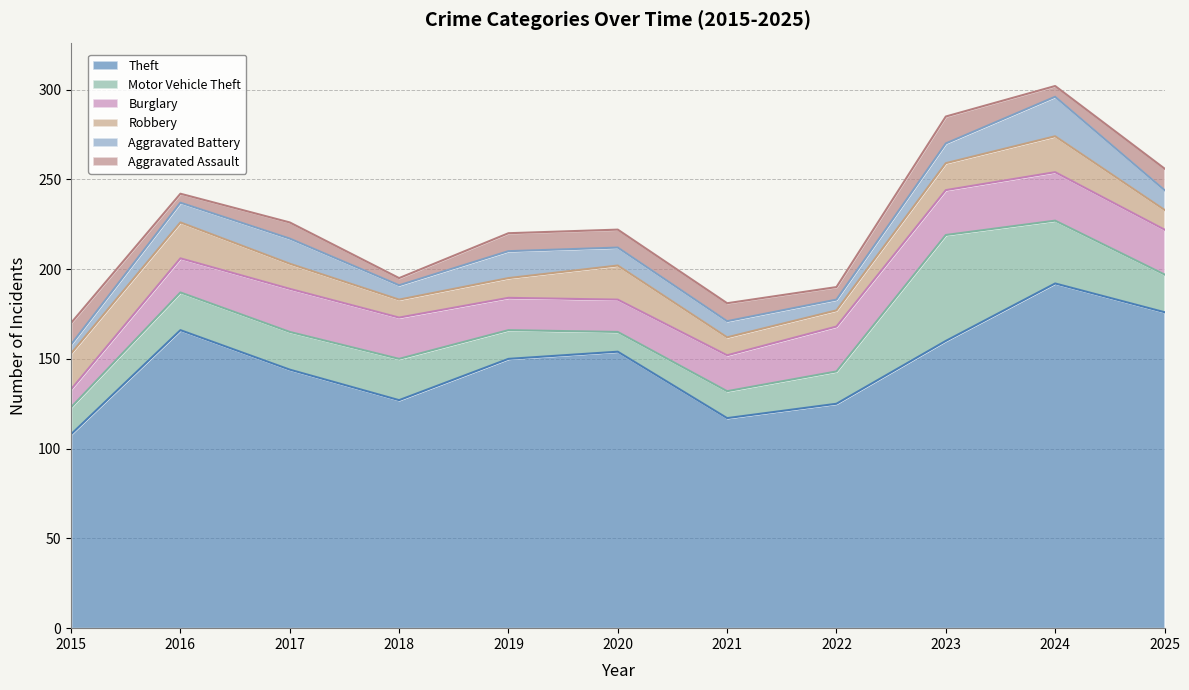

Which series has the largest range (max minus min)?

Theft